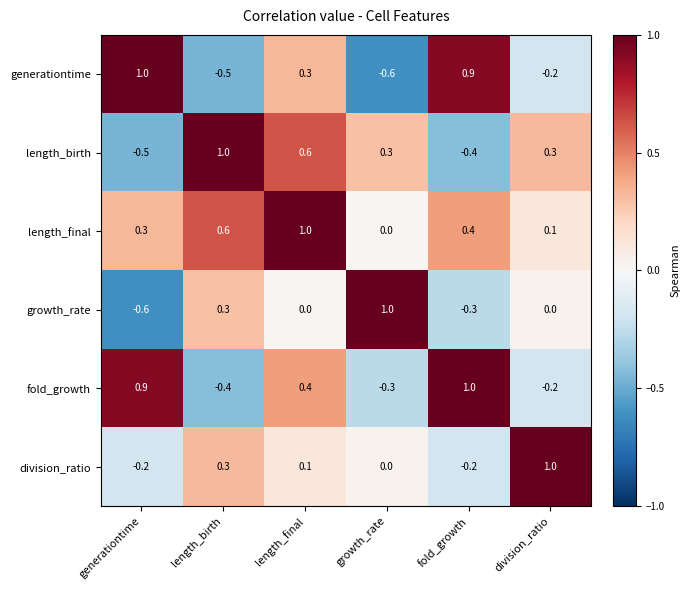

What is the difference between the maximum and minimum values in the fold_growth series?

1.4